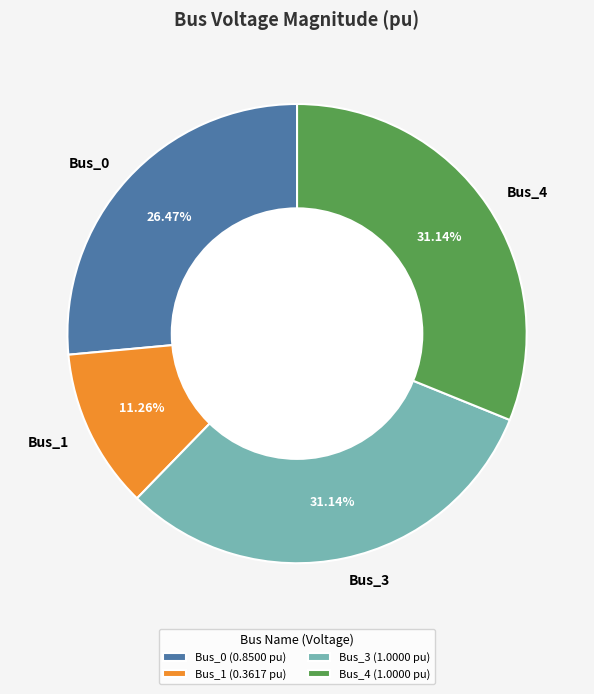

Combined, do Bus_4 and Bus_3 account for over 50%?

Yes